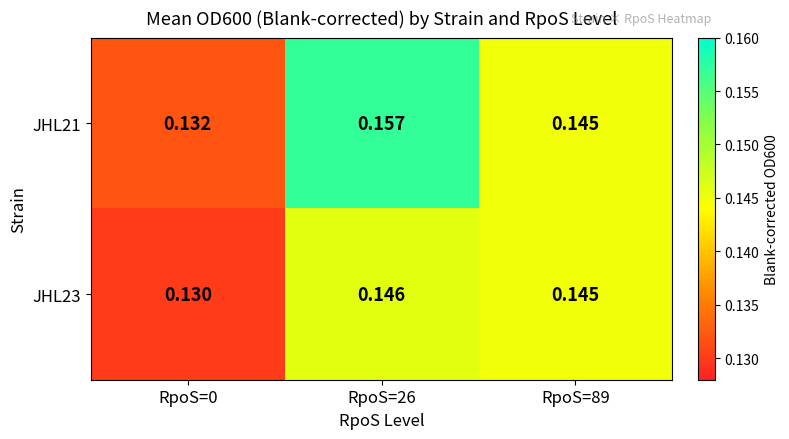

Is the value of JHL21 at RpoS=0 greater than the value of JHL23 at RpoS=89?

No